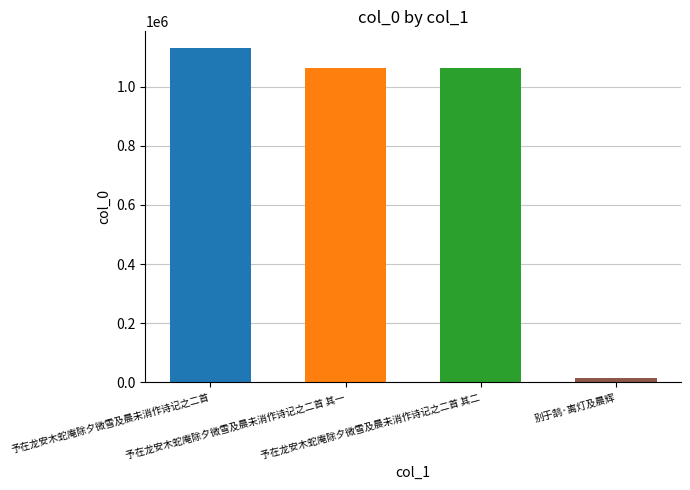

Are the bars horizontal?

No